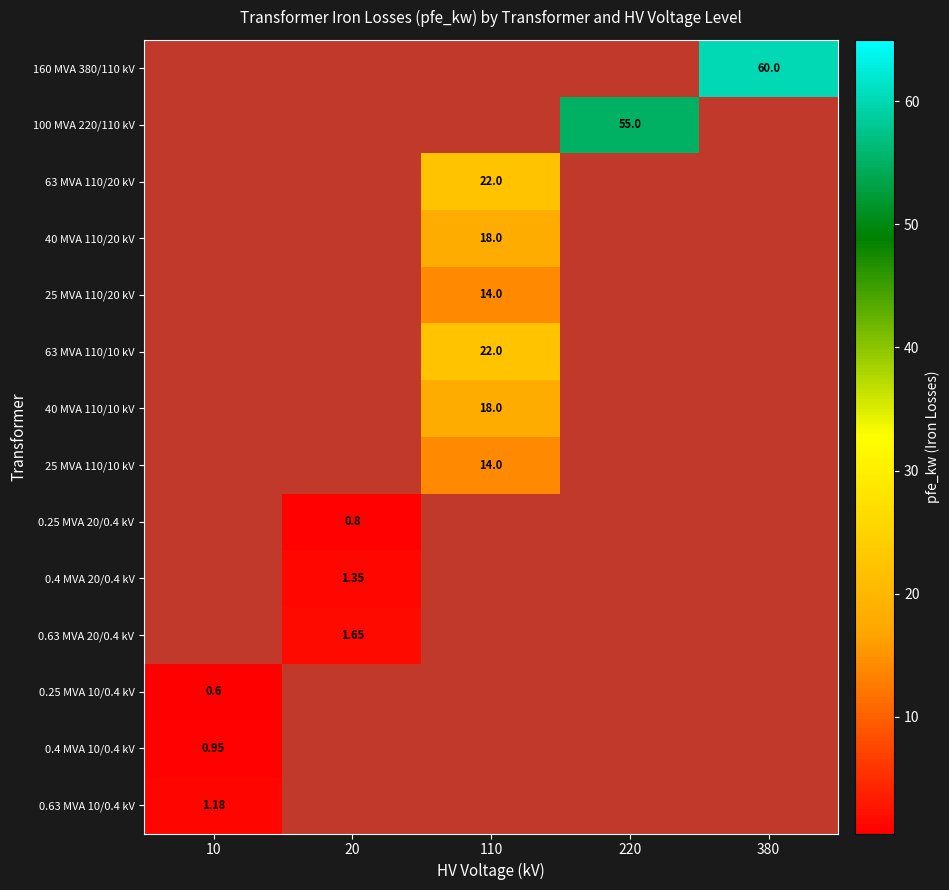

The value of 0.63 MVA 20/0.4 kV at 380 is 2. True or false?

False